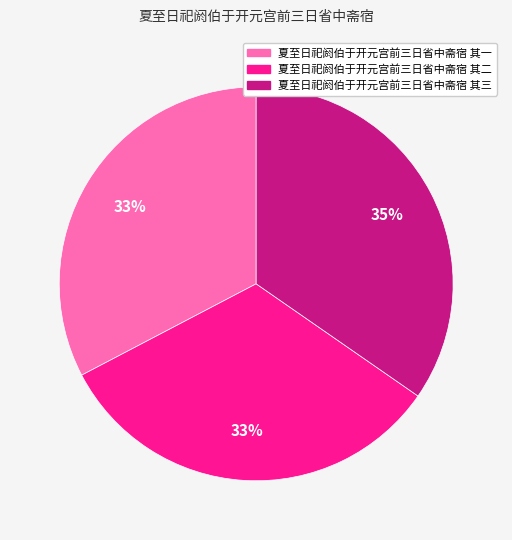

The 夏至日祀阏伯于开元宫前三日省中斋宿 其一 slice represents 25% of the pie. True or false?

False